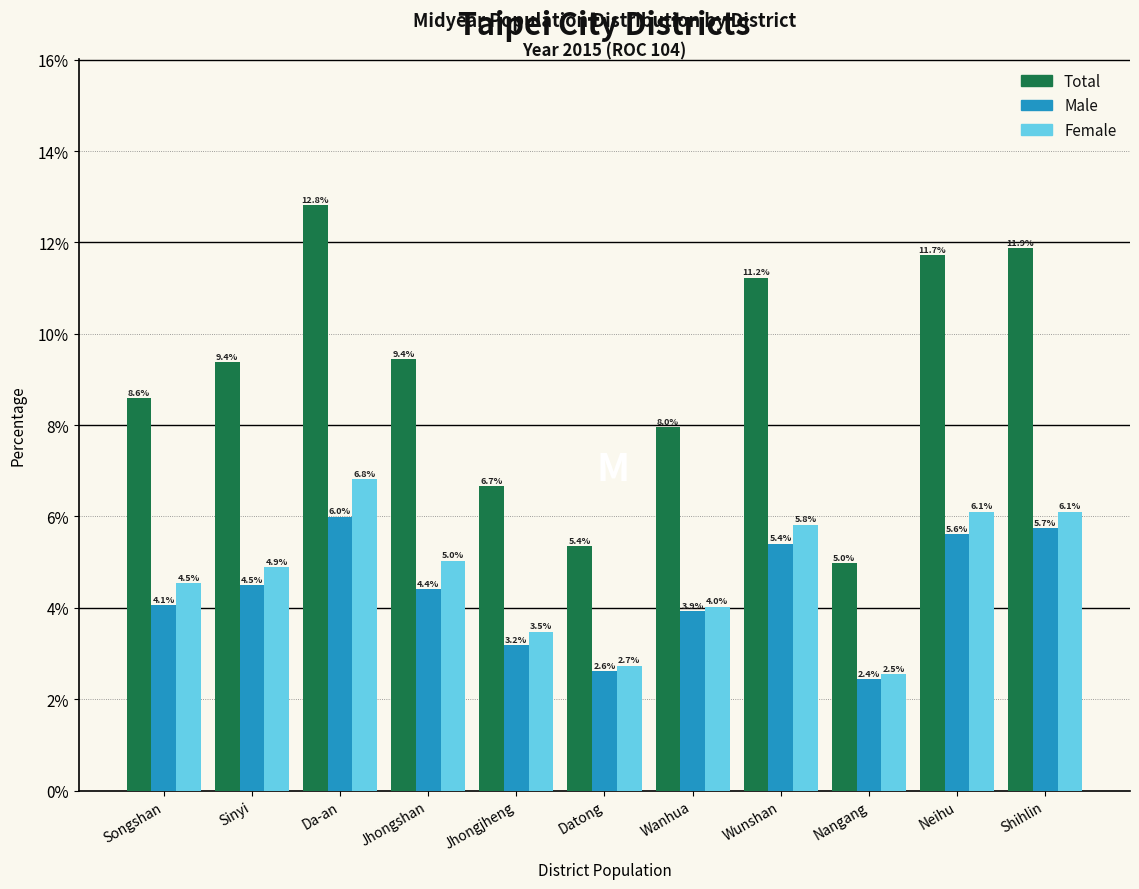

Reading right to left, extract all data points from this chart.

Total: 11.9	11.7	5.0	11.2	8.0	5.4	6.7	9.4	12.8	9.4	8.6
Male: 5.7	5.6	2.4	5.4	3.9	2.6	3.2	4.4	6.0	4.5	4.1
Female: 6.1	6.1	2.5	5.8	4.0	2.7	3.5	5.0	6.8	4.9	4.5